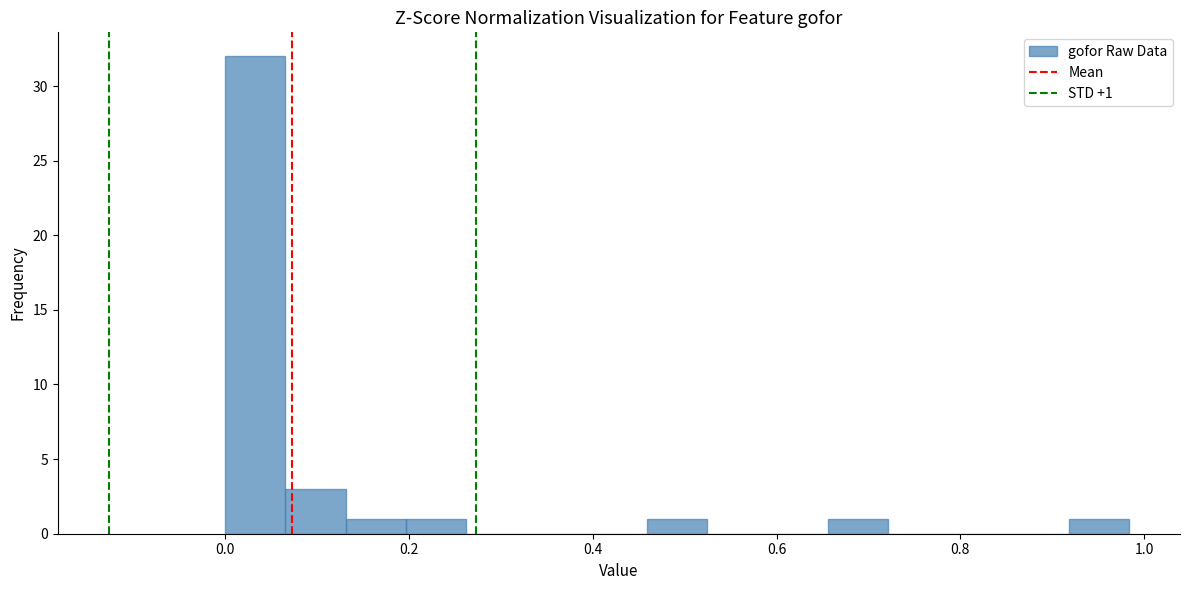

Around what value on the x-axis is the tallest bar? Give the approximate position of its centre, as read against the axis.

0.04